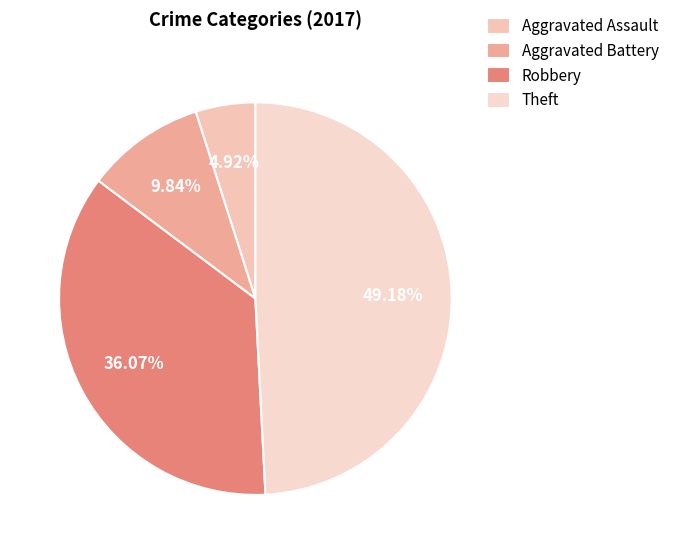

Is Theft the majority of the pie?

No